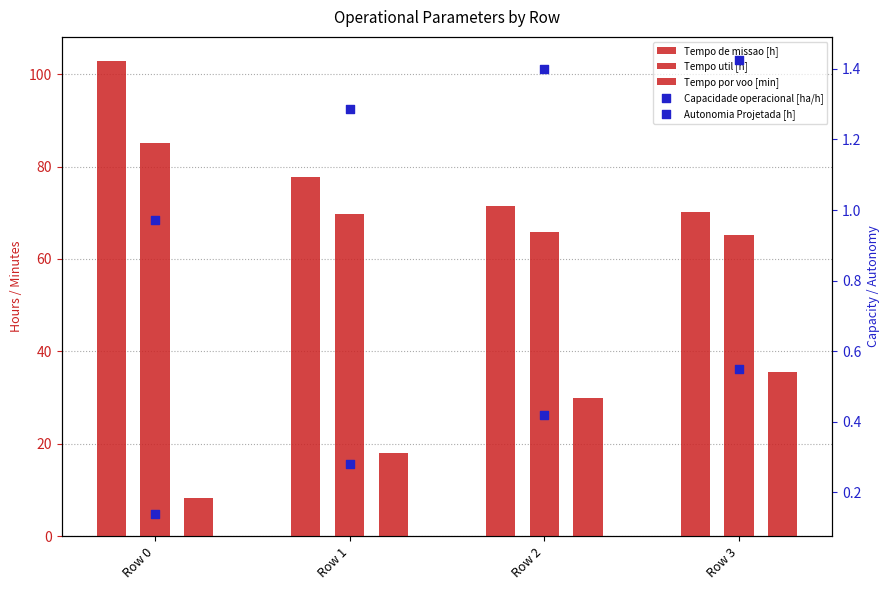

At which category is the sum across all series the highest?

Row 0